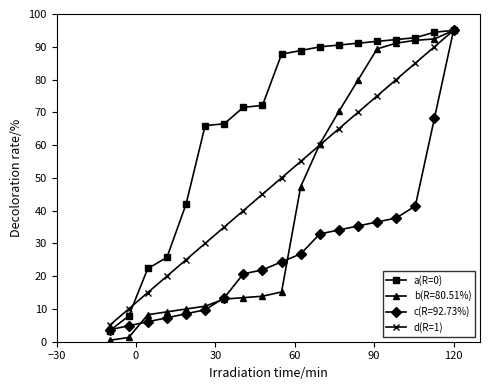

What is the difference between the maximum and minimum values in the d(R=1) series?

90.0